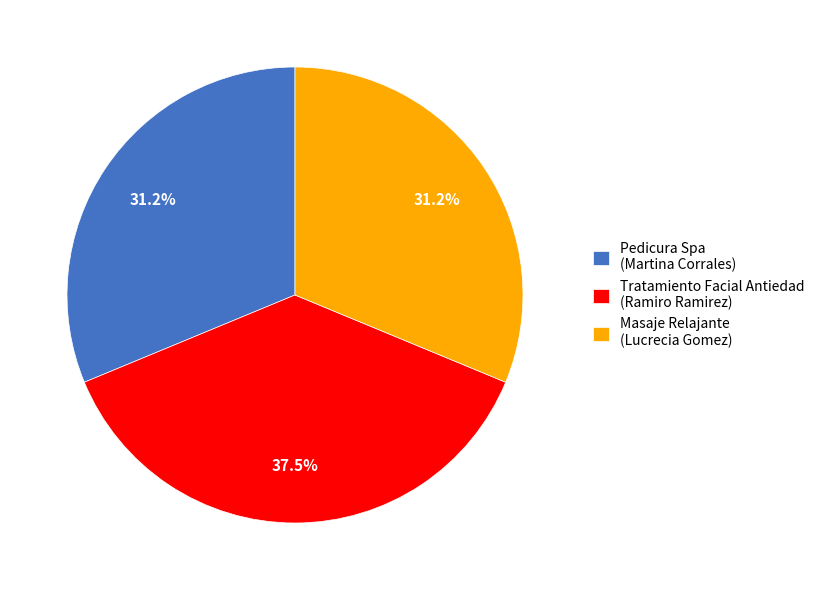

Does Tratamiento Facial Antiedad (Ramiro Ramirez) account for over 50% of the chart?

No